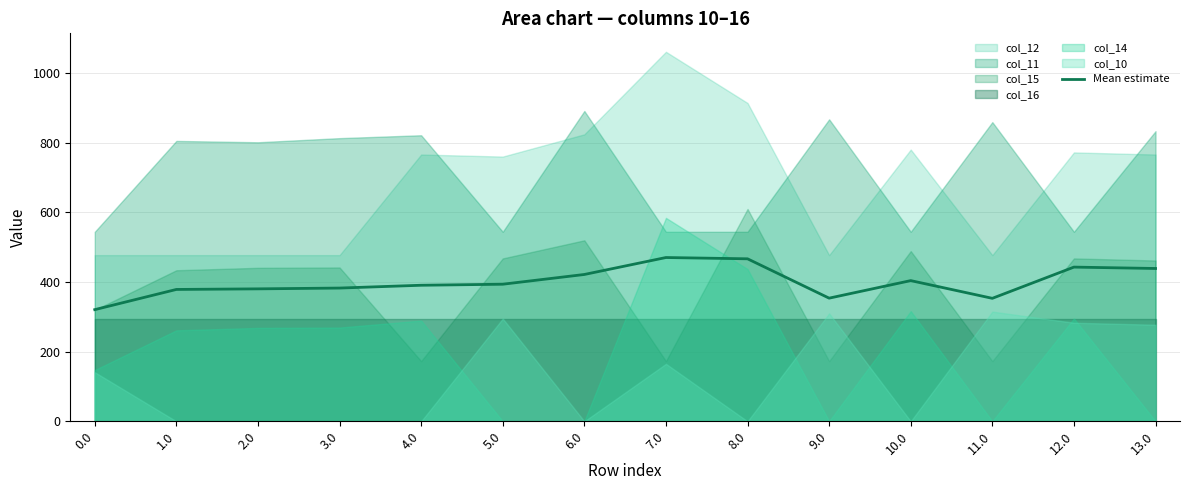

What is the approximate value at 12.0?

442.9